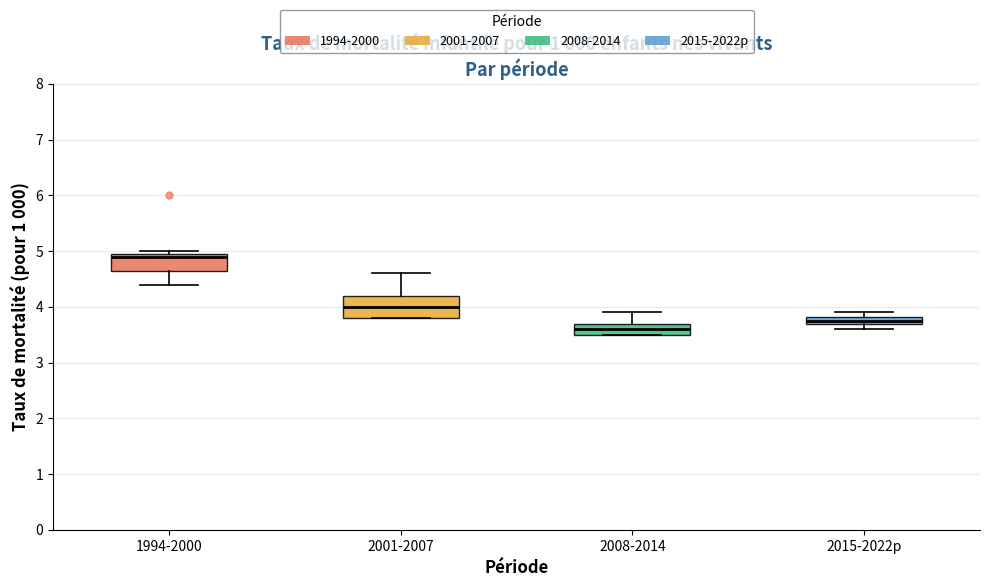

Which box is the tallest, from its lower edge to its upper edge?

2001-2007